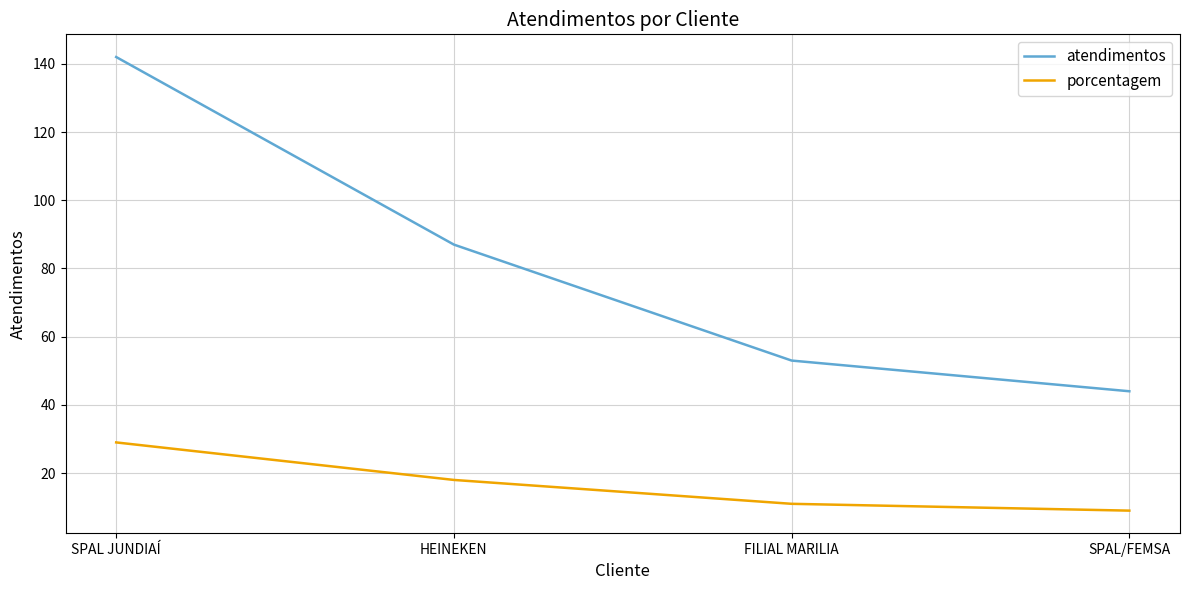

What is the difference between the second highest and minimum values in the atendimentos series?

43